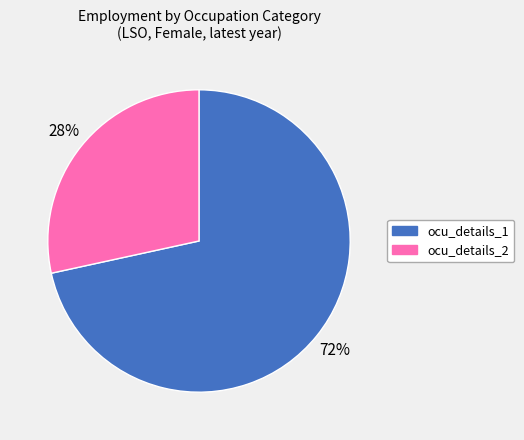

What is the majority slice?

ocu_details_1